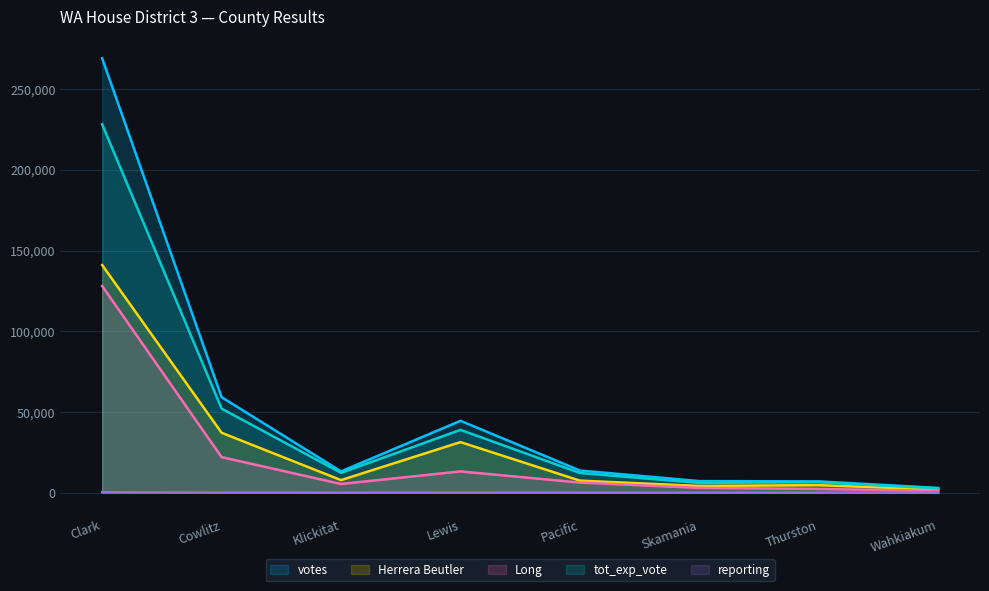

Reading right to left, transcribe all the data shown in this chart.

votes: 2959	7022	7181	13751	44546	13204	59178	269085
results_herrera_beutlerj: 1916	4682	4196	7476	31344	7800	37130	141035
results_longc: 1043	2340	2985	6275	13202	5404	22048	128050
tot_exp_vote: 2688	6460	6040	12216	38930	12277	52089	228182
reporting: 11	12	23	39	95	29	78	314